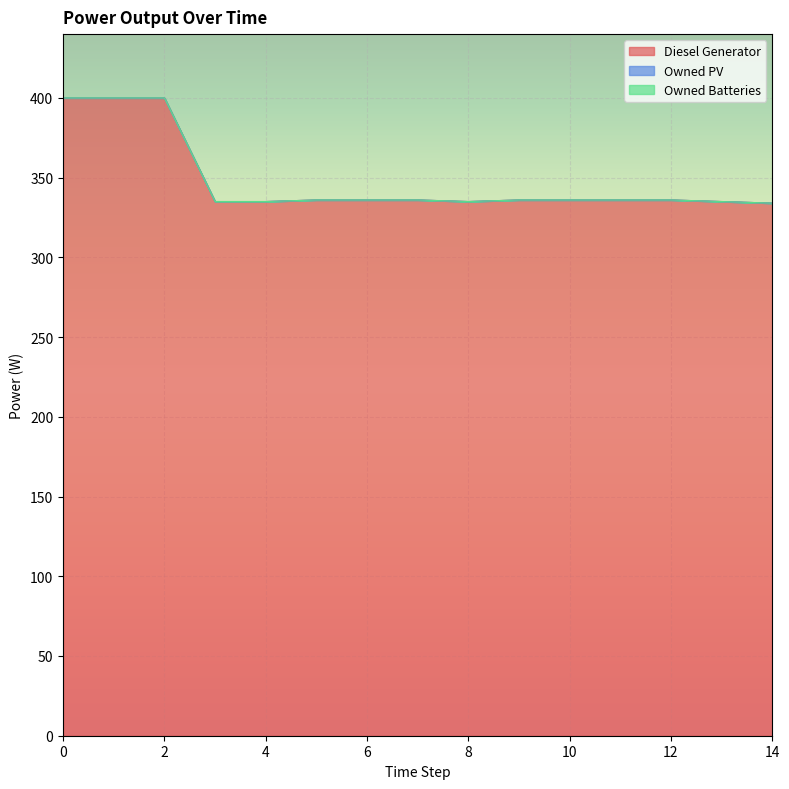

Is it true that Diesel Generator equals 336.0 at 9?

True